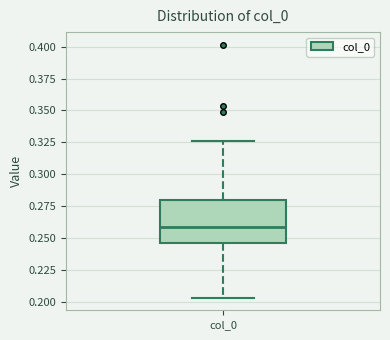

Read this box plot against the y-axis: the position of the median line, the range covered by the box, and the ends of both whiskers. The values are not printed on the chart, so give them approximately, as read against the axis.

median 0.260, box 0.245 to 0.280, whiskers 0.205 to 0.325